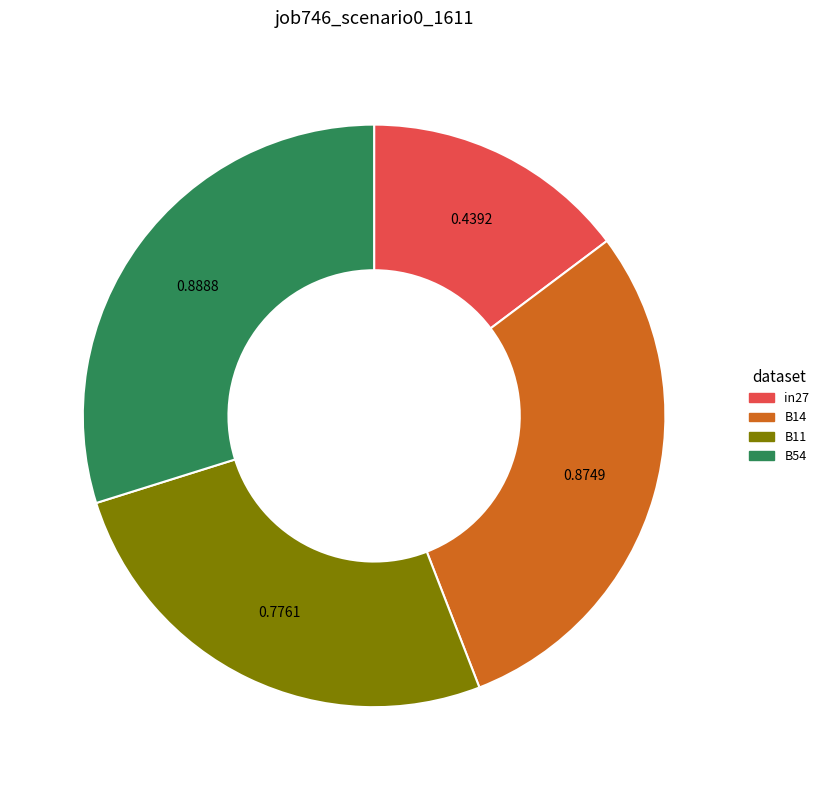

Is there any slice that represents more than half of the pie?

No